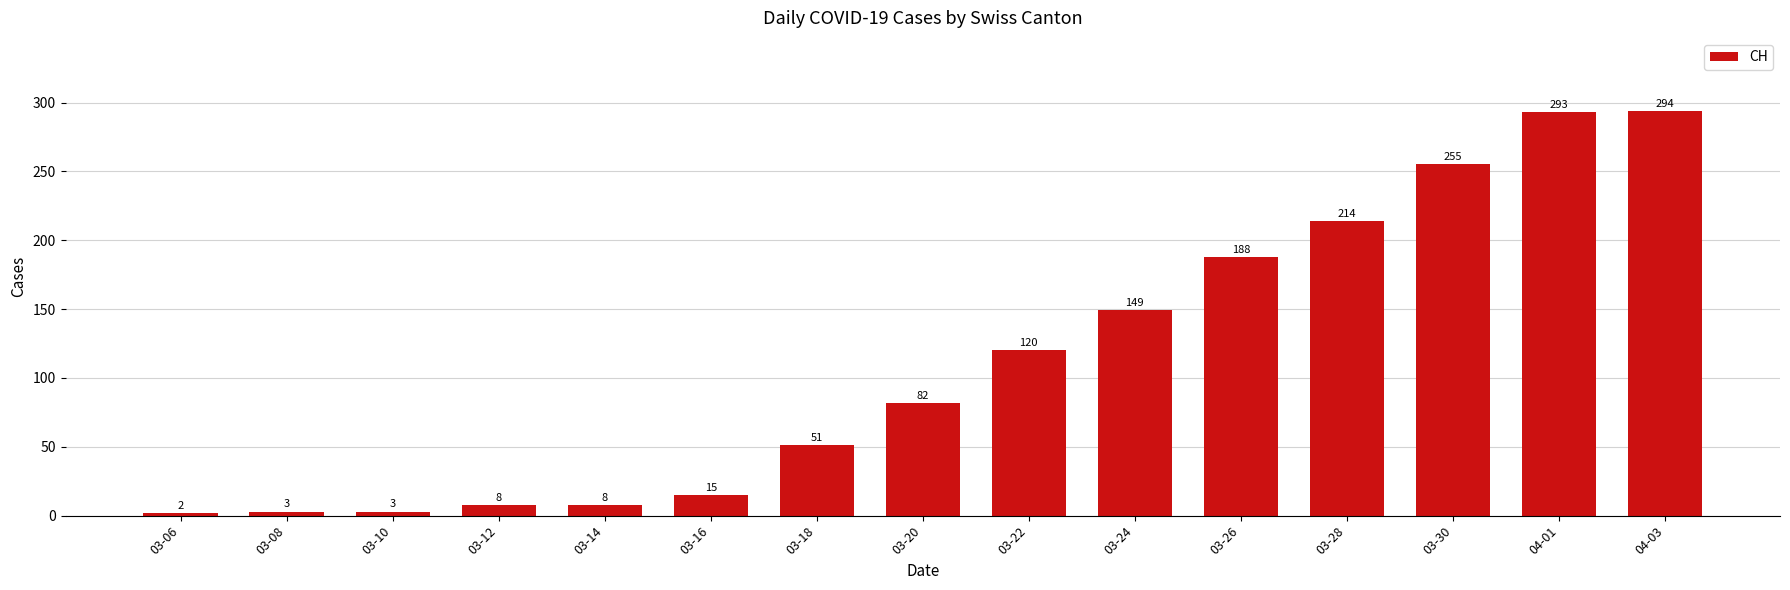

Reading left to right, what are all the values shown in this chart?

2	3	3	8	8	15	51	82	120	149	188	214	255	293	294